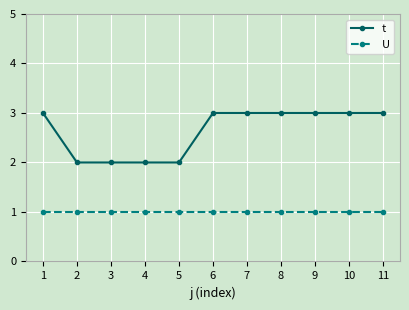

Rank the series by their average value, from highest to lowest.

t, U